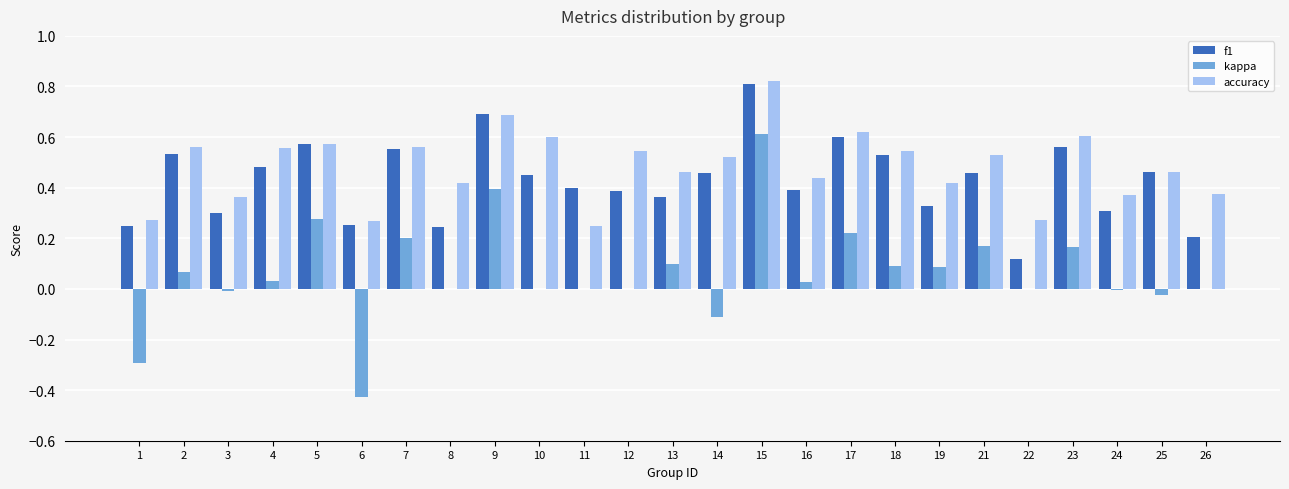

How many groups of bars are there?

25